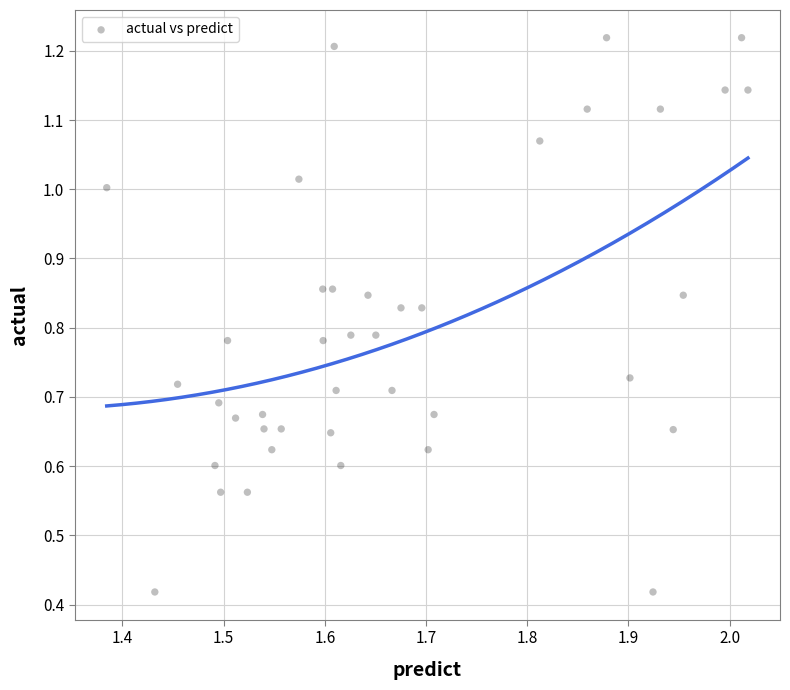

How many points are shown in the scatter plot?

40